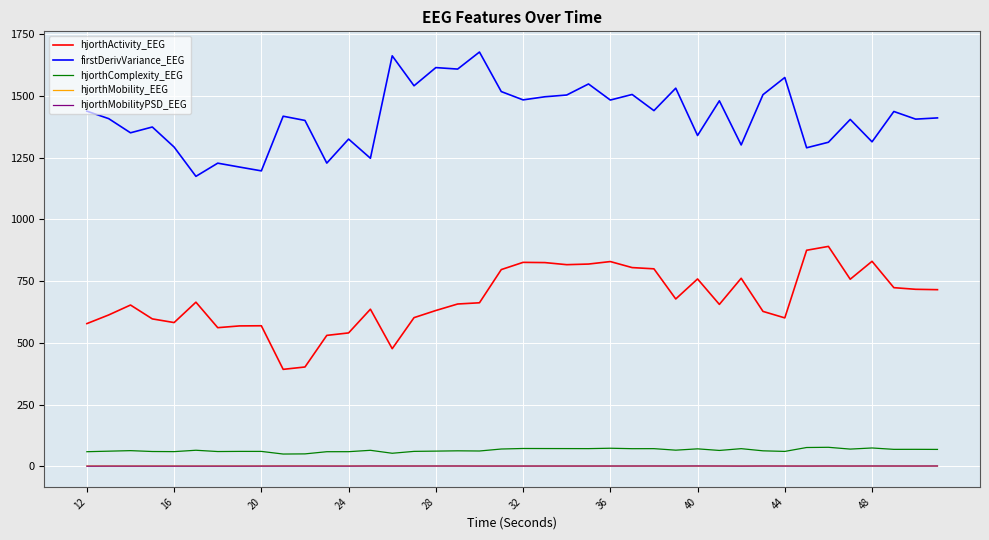

What is the highest value of the hjorthComplexity_EEG series?

77.2